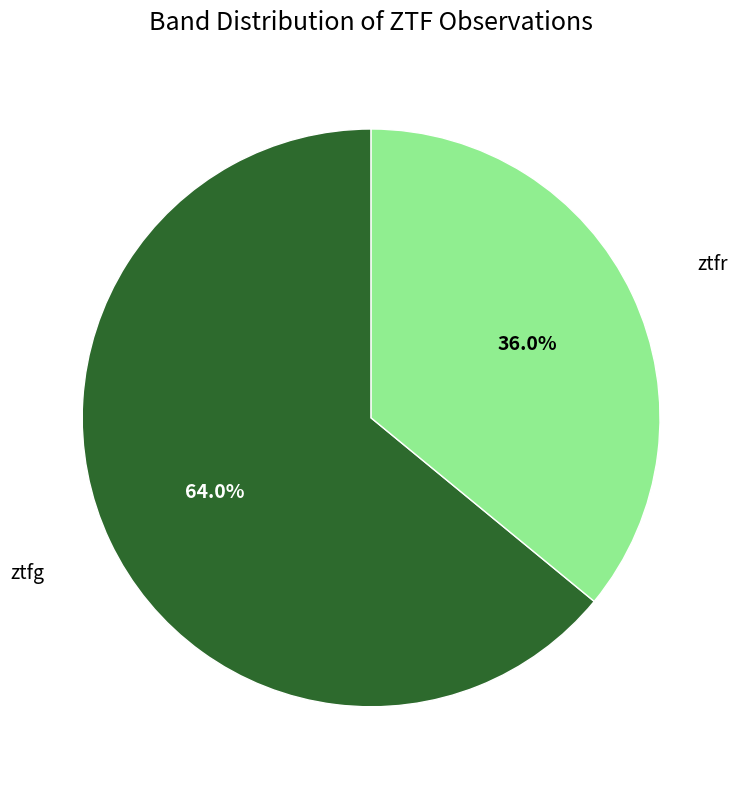

Rank the categories by value from lowest to highest.

ztfr, ztfg